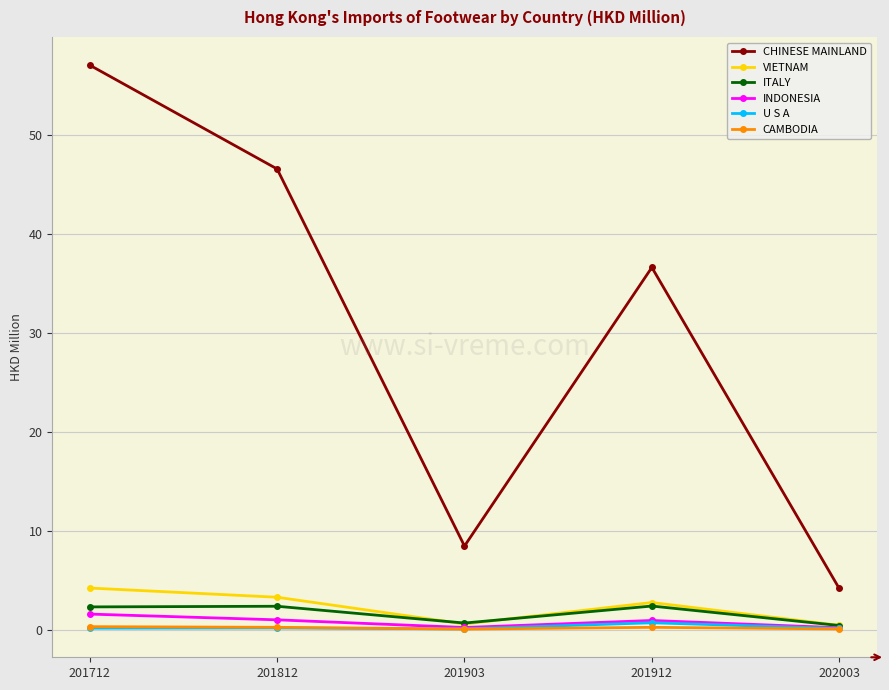

Which series has the widest spread of values?

CHINESE MAINLAND